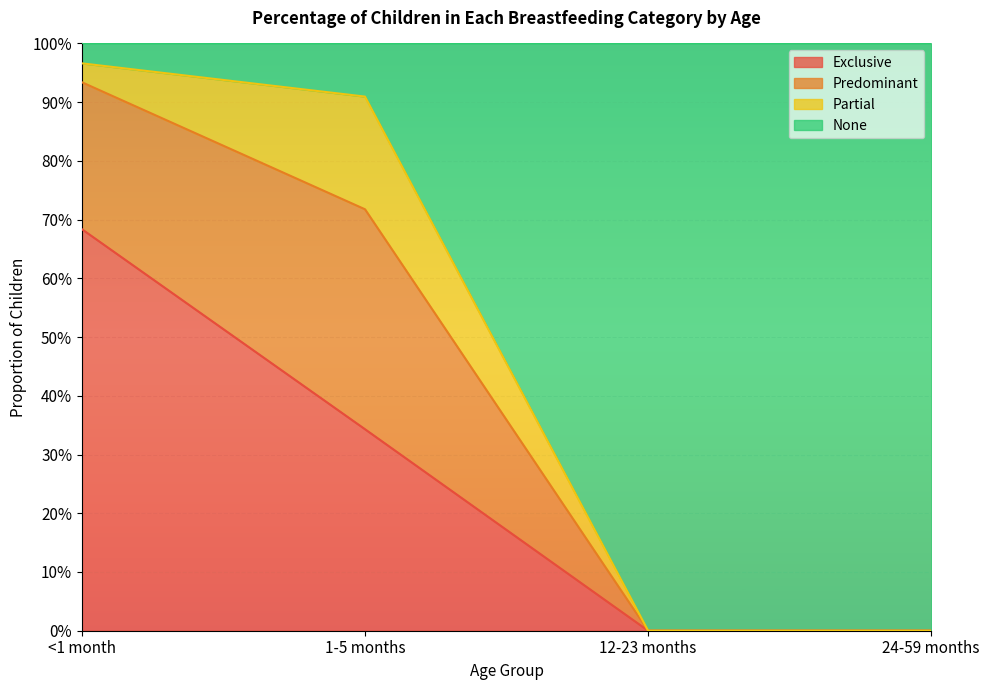

Does the chart display data point markers on the line(s)?

No